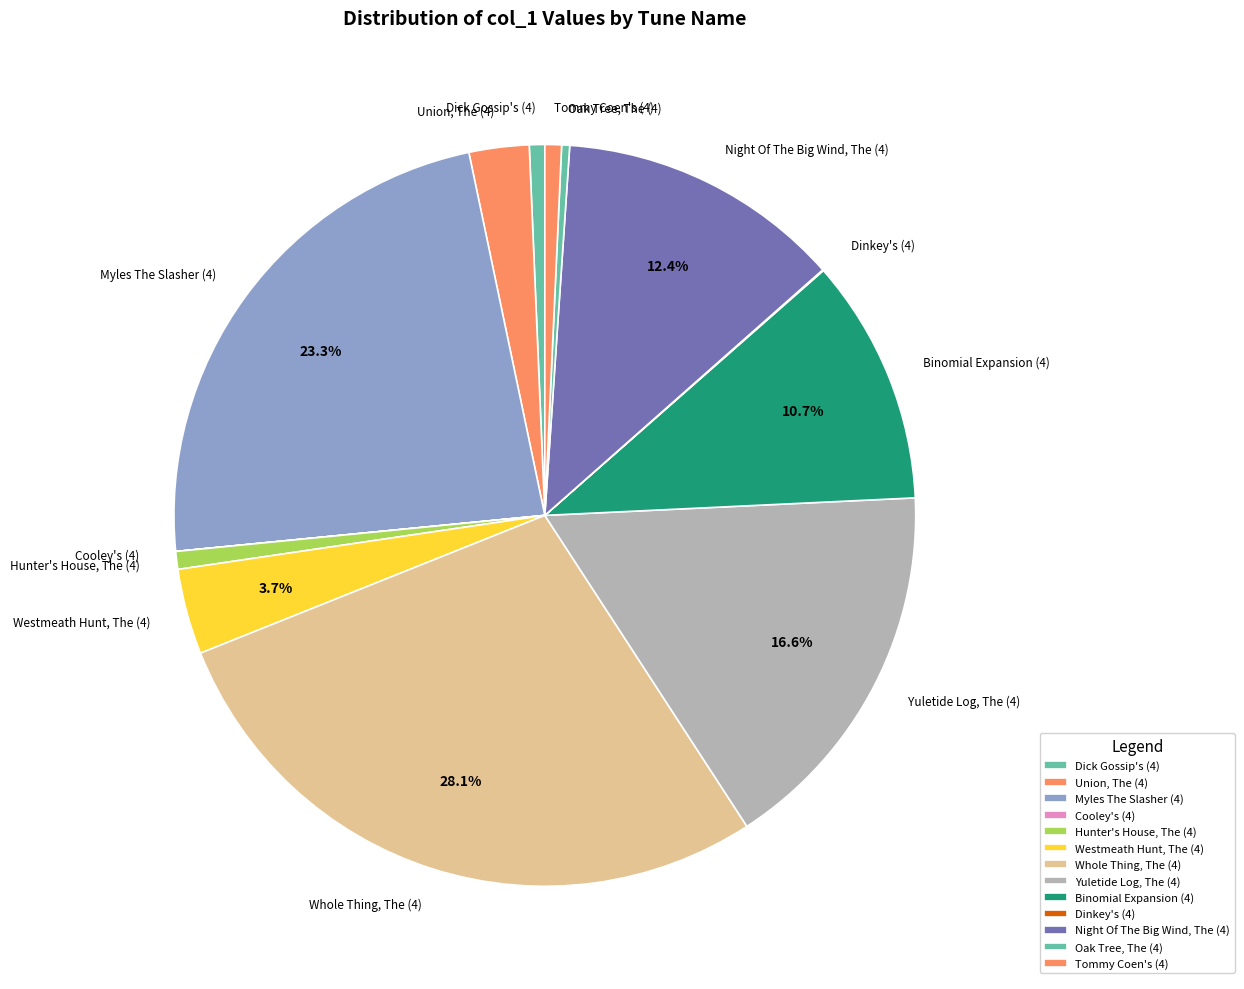

Is there a majority slice in this chart?

No